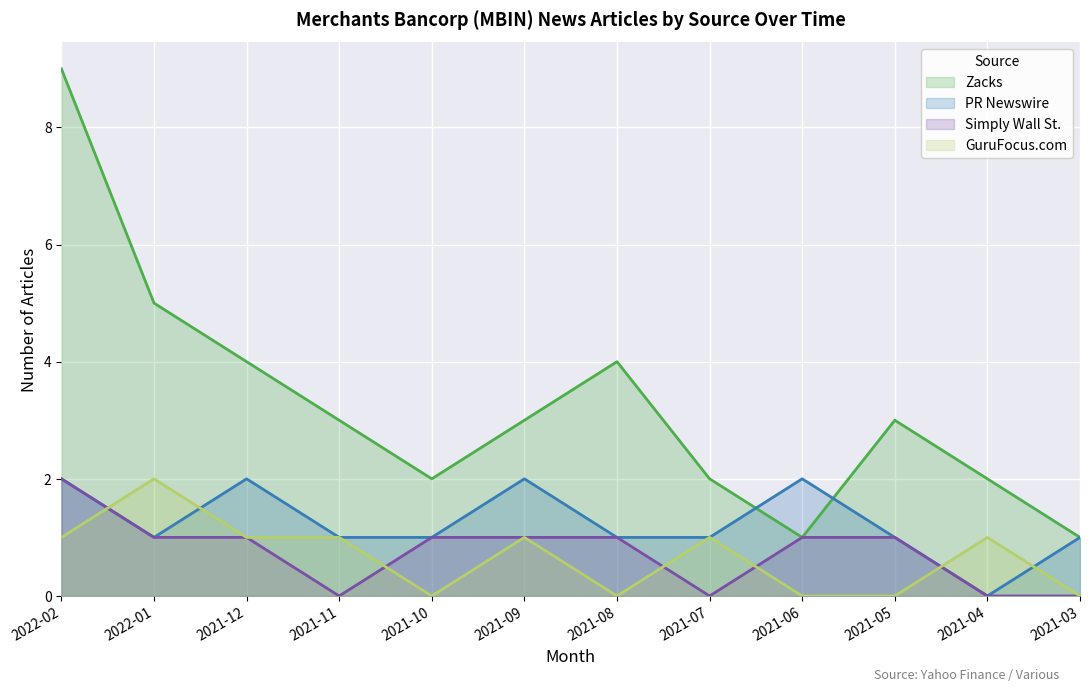

What is the maximum value shown in the chart?

9